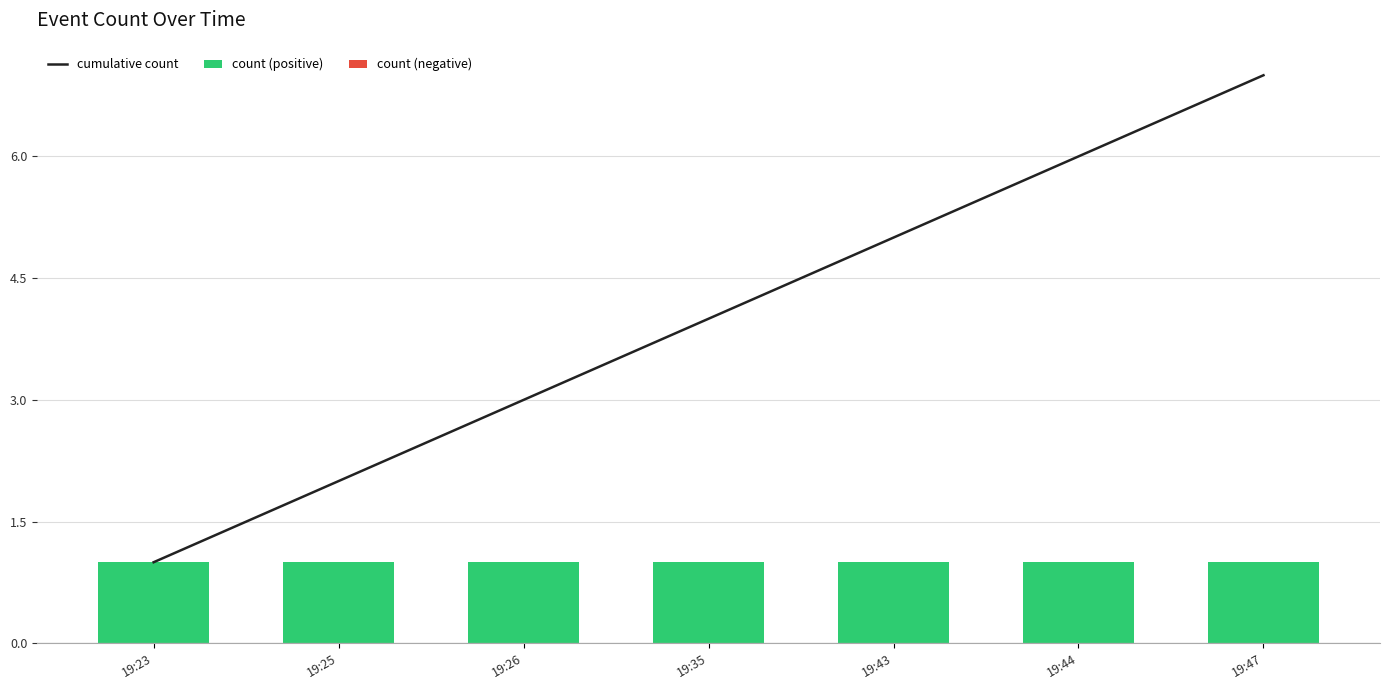

Between 19:43 and 19:44, which series saw the biggest shift?

cumulative count